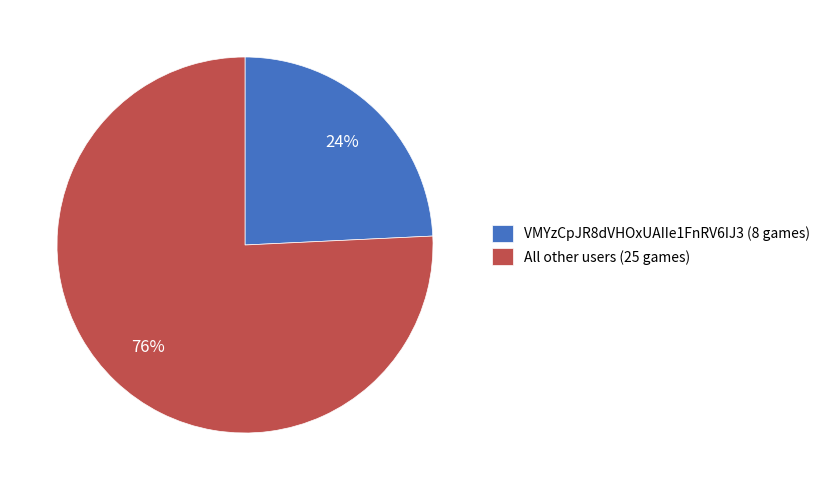

Between All other users (25 games) and VMYzCpJR8dVHOxUAIIe1FnRV6IJ3 (8 games), which is larger?

All other users (25 games)